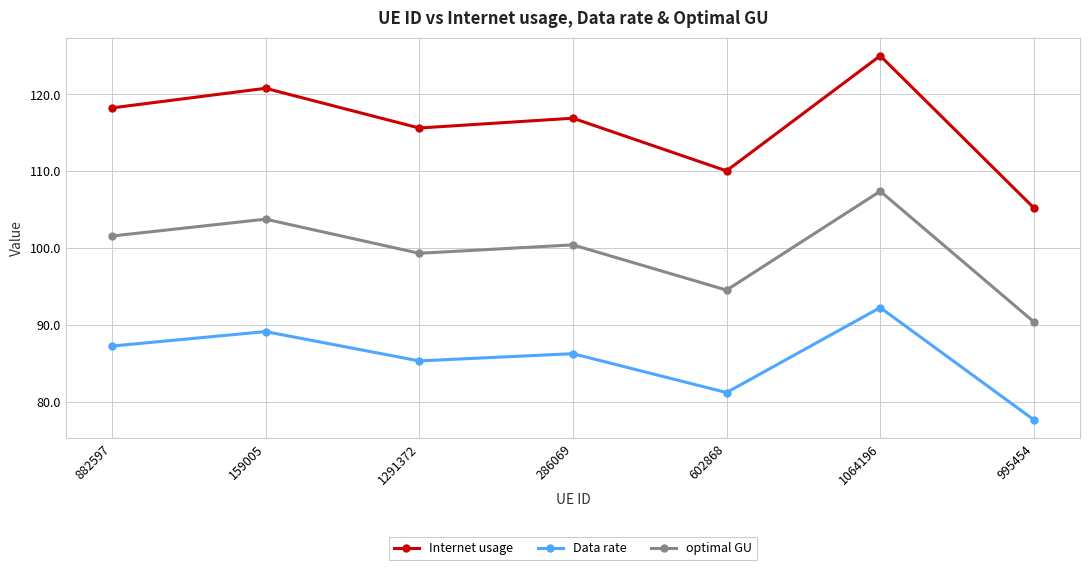

What is the difference between the Data rate values at 286069 and 159005?

2.9